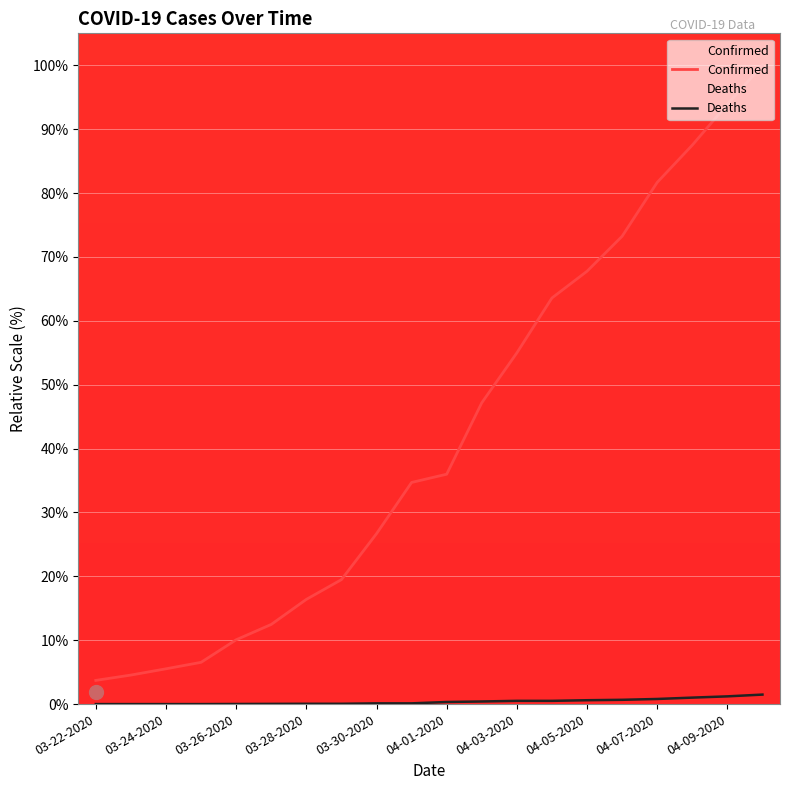

What position from the left is 19?

20